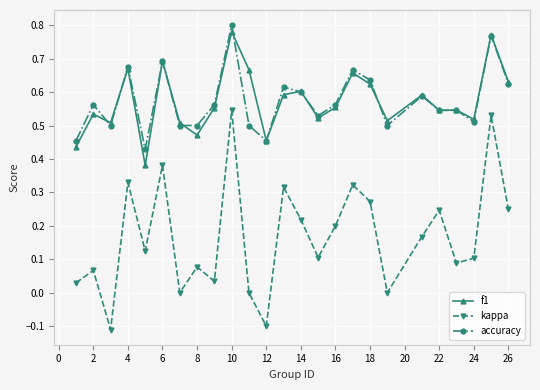

True or false: kappa and accuracy cross at least once.

False